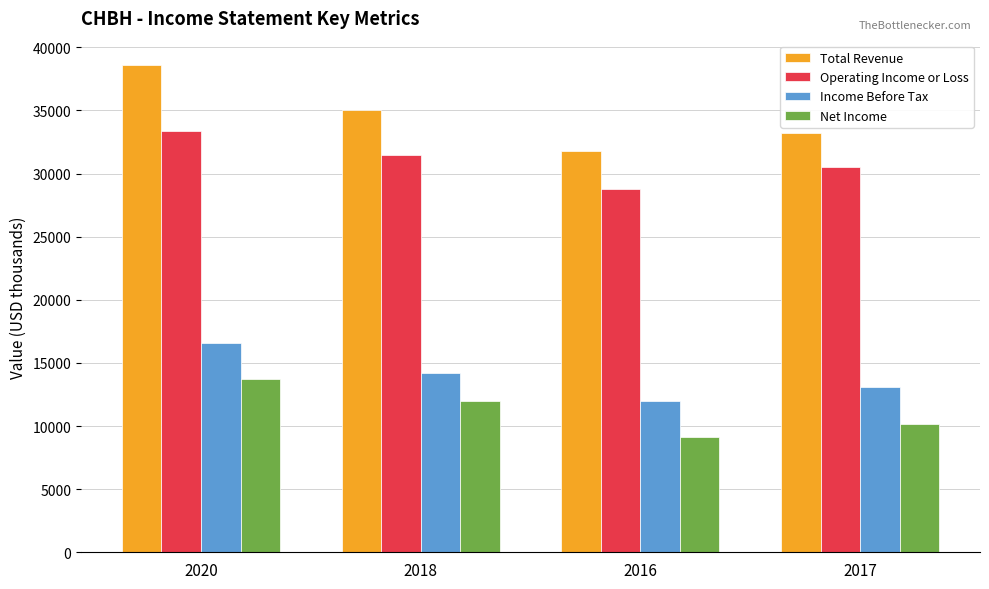

Is it true that Net Income equals 6230 at 2016?

False